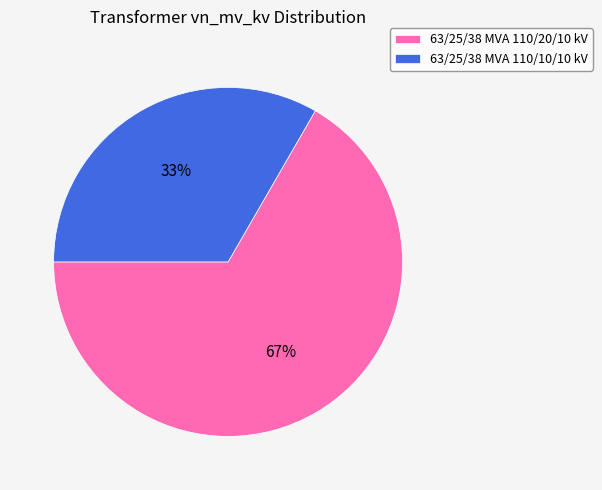

Is it true that 63/25/38 MVA 110/10/10 kV is 40% of the pie?

False